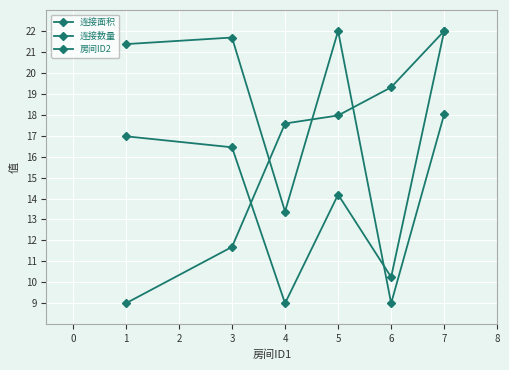

In 连接面积, how many points are lower than both neighbors (excluding endpoints)?

2